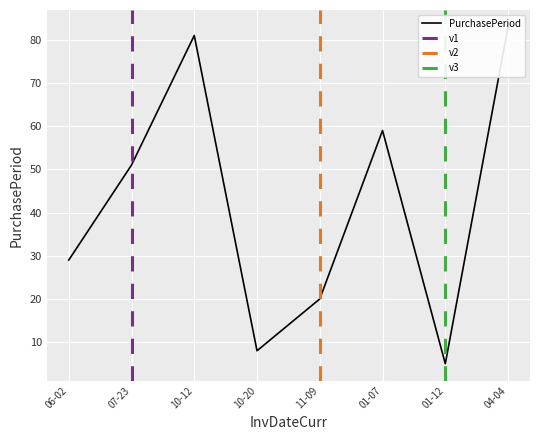

What is the smallest value displayed?

5